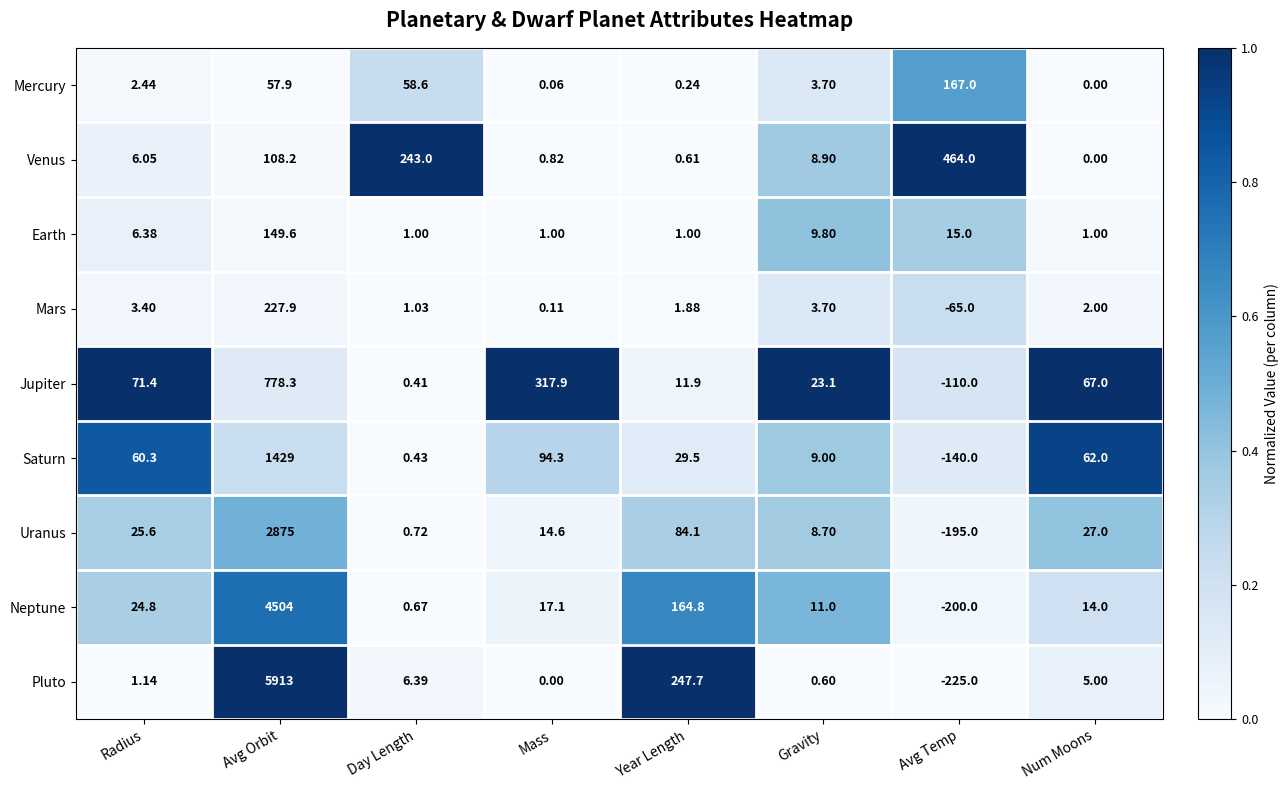

At which label does Mars first exceed 2?

Radius